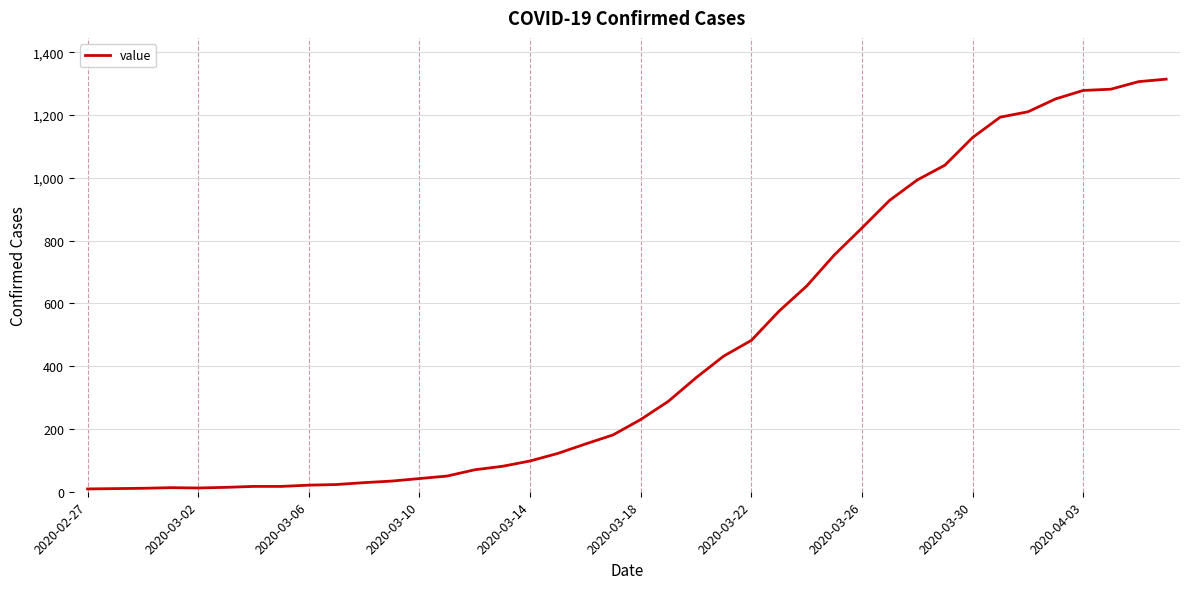

What is the sum of all values?

18548